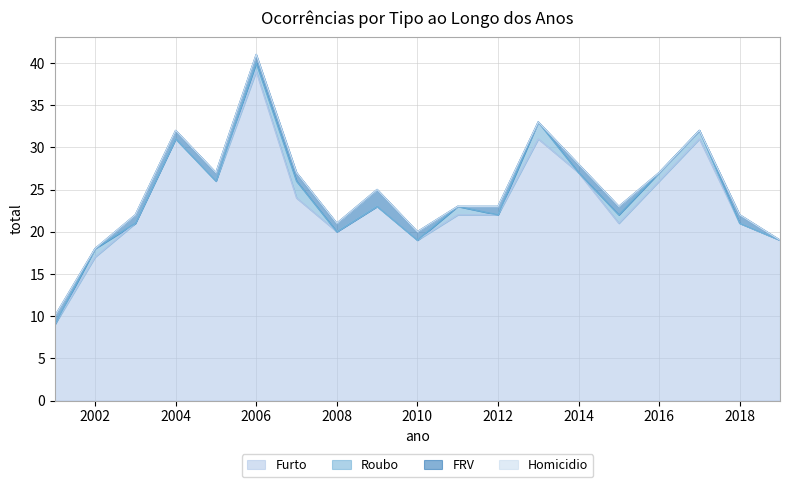

What is the sum of all FRV values?

14